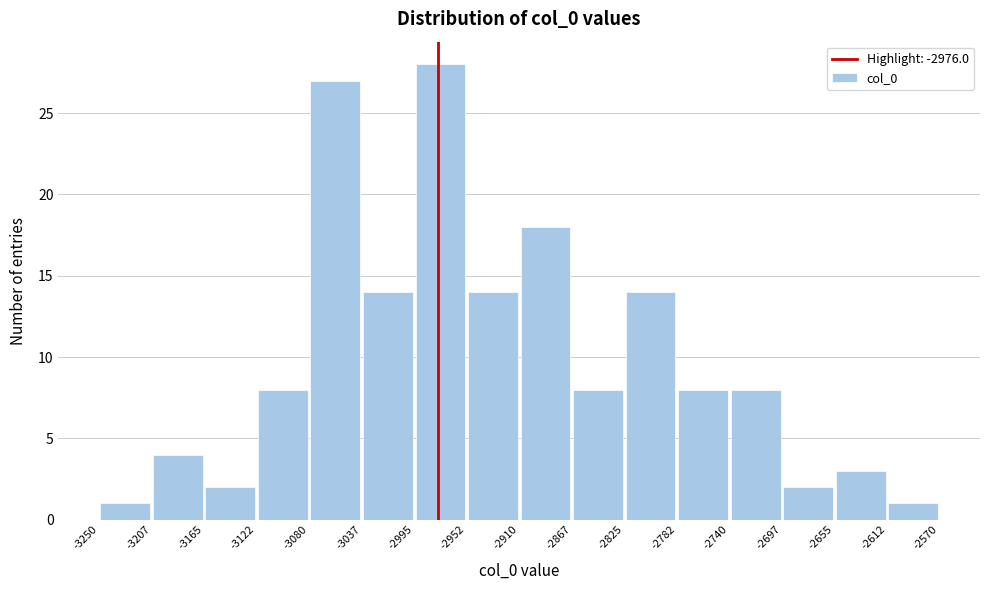

Reading left to right, transcribe this chart: for each bar, give the range it covers on the x-axis and its height. The values are not printed on the chart, so give them approximately, as read against the axis.

-3250 to -3207: 1
-3207 to -3165: 4
-3165 to -3122: 2
-3122 to -3080: 8
-3080 to -3037: 27
-3037 to -2995: 14
-2995 to -2952: 28
-2952 to -2910: 14
-2910 to -2867: 18
-2867 to -2825: 8
-2825 to -2782: 14
-2782 to -2740: 8
-2740 to -2697: 8
-2697 to -2655: 2
-2655 to -2612: 3
-2612 to -2570: 1